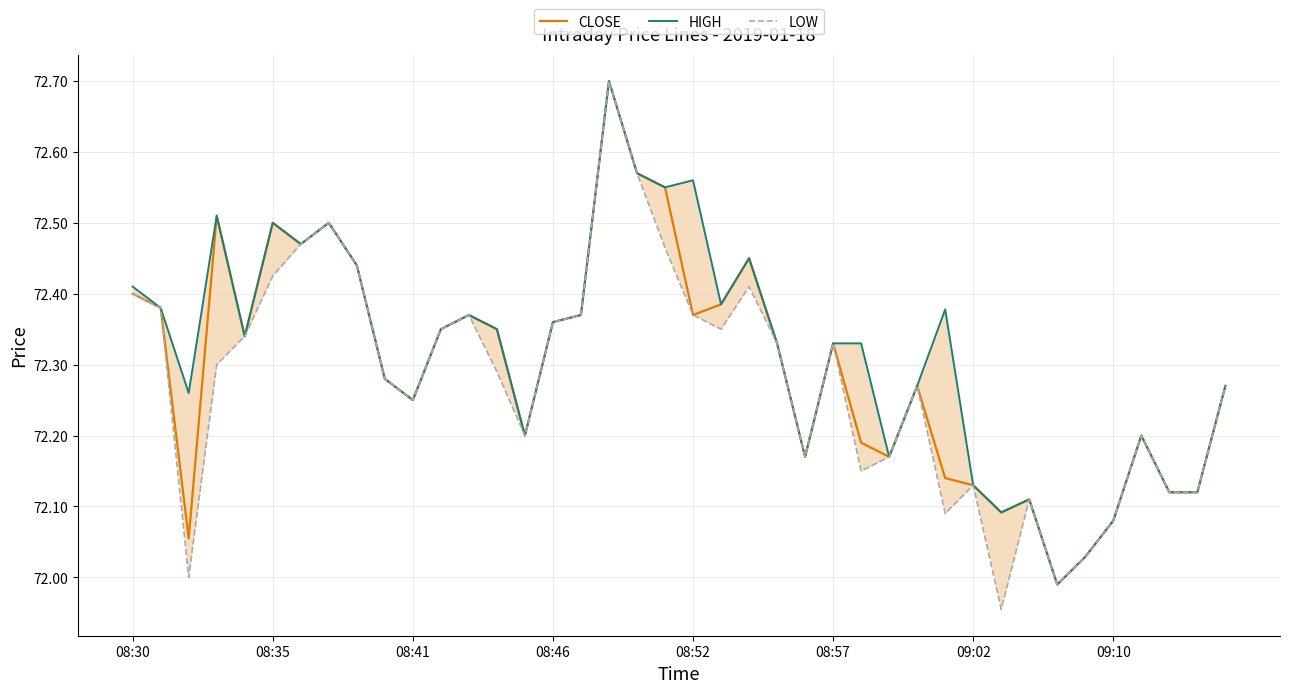

Which has a higher value, 37 or 34?

37